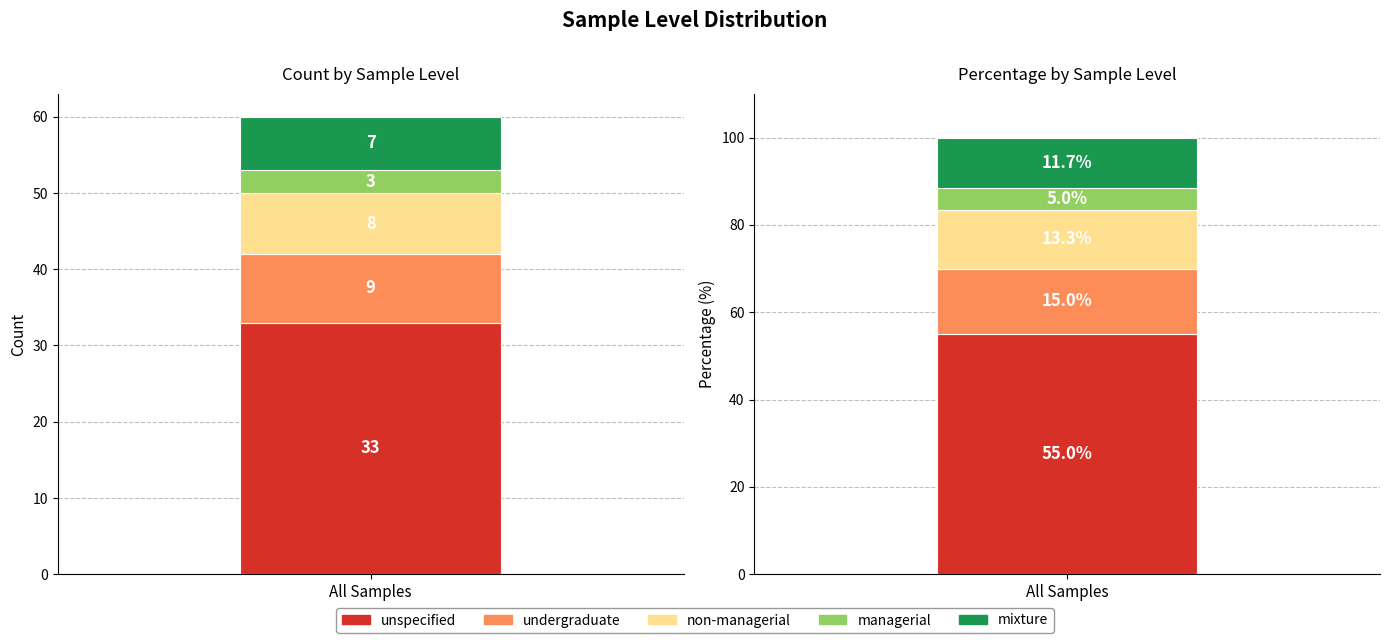

Reading left to right, what are all the values shown in this chart?

count: unspecified=33.0	undergraduate=9.0	non-managerial=8.0	managerial=3.0	mixture=7.0
percentage: unspecified=55.0	undergraduate=15.0	non-managerial=13.3	managerial=5.0	mixture=11.7